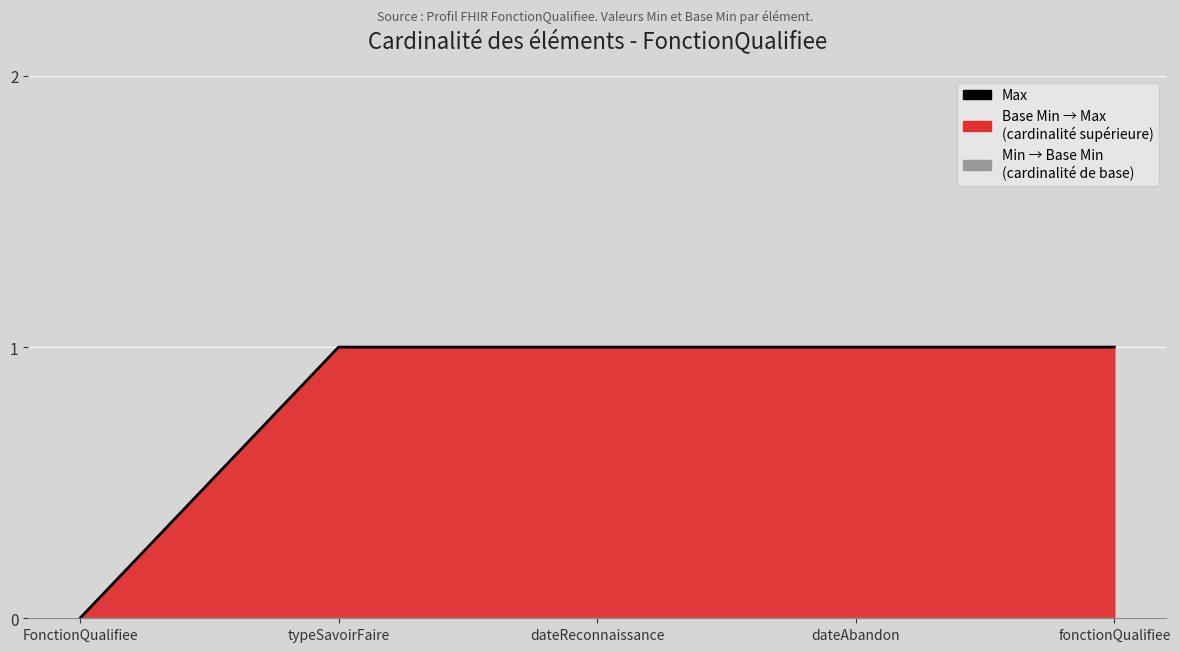

How many values are between 1 and 2?

4